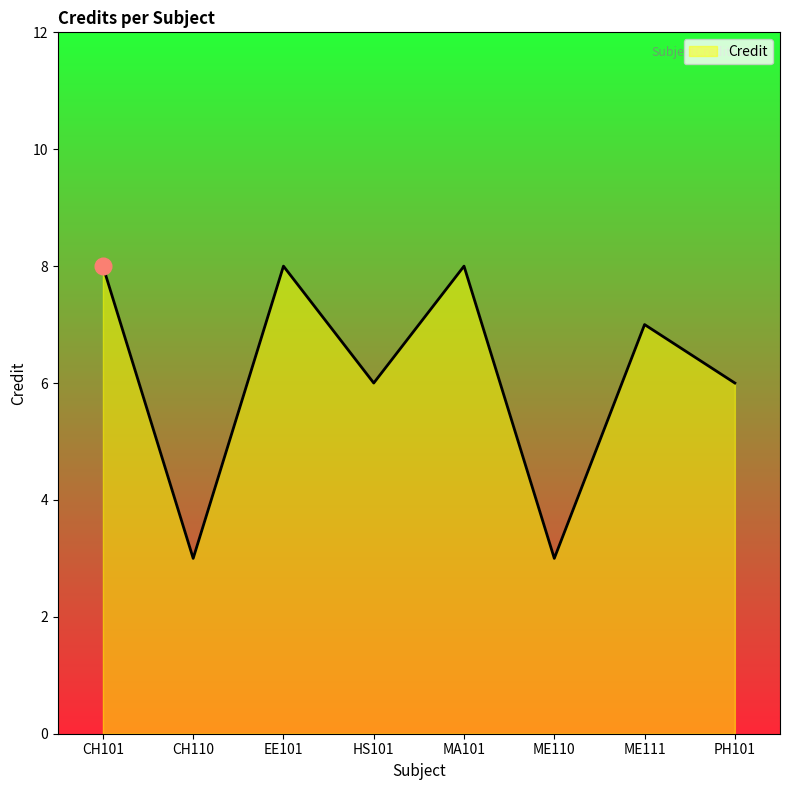

What position from the right is ME110?

3